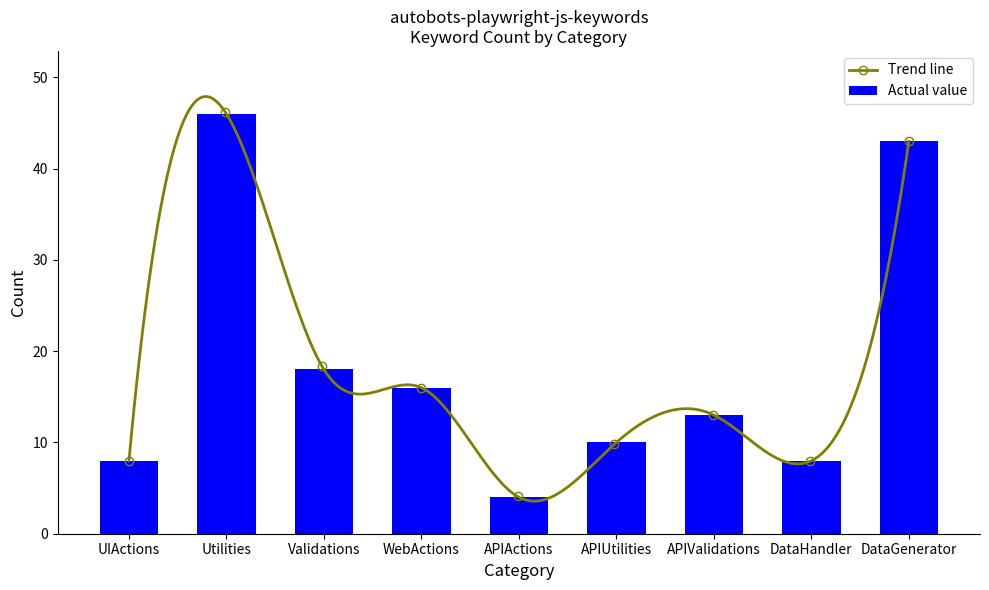

What is the value of the 3rd bar from the left?

18